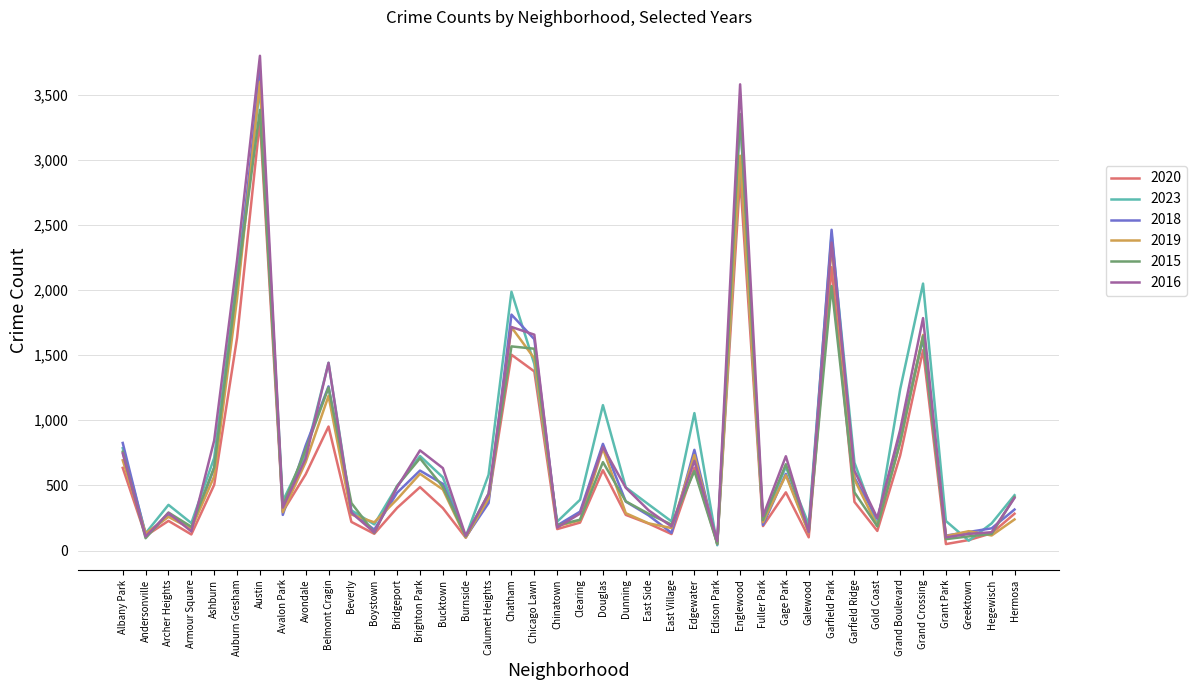

What is the spread (max minus min) of values at Garfield Ridge?

301